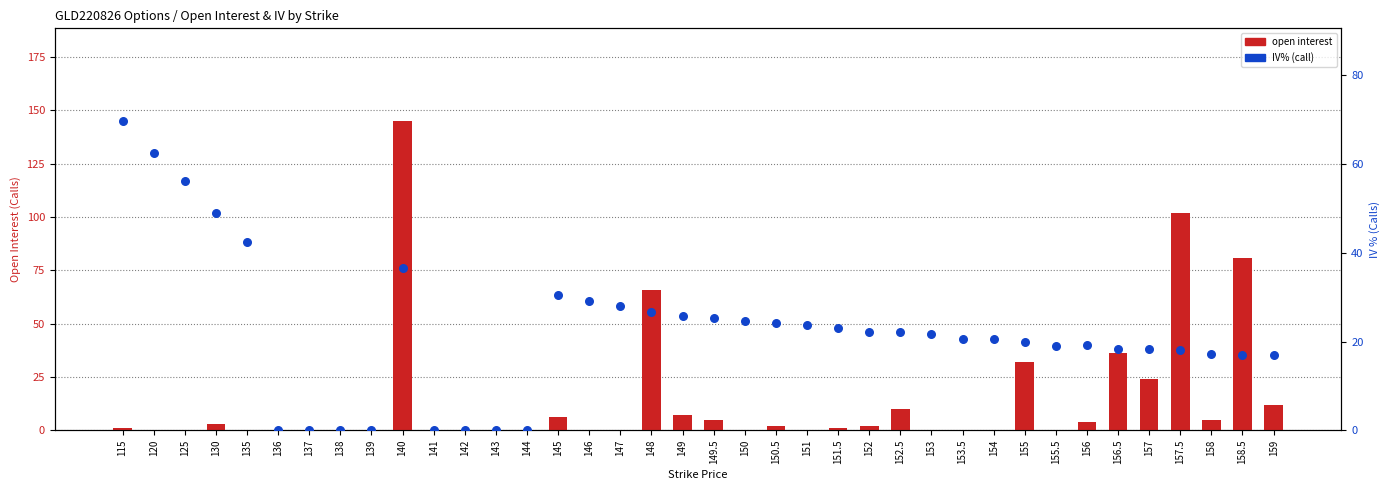

What are all the series names shown in the legend?

open interest, IV% (call)